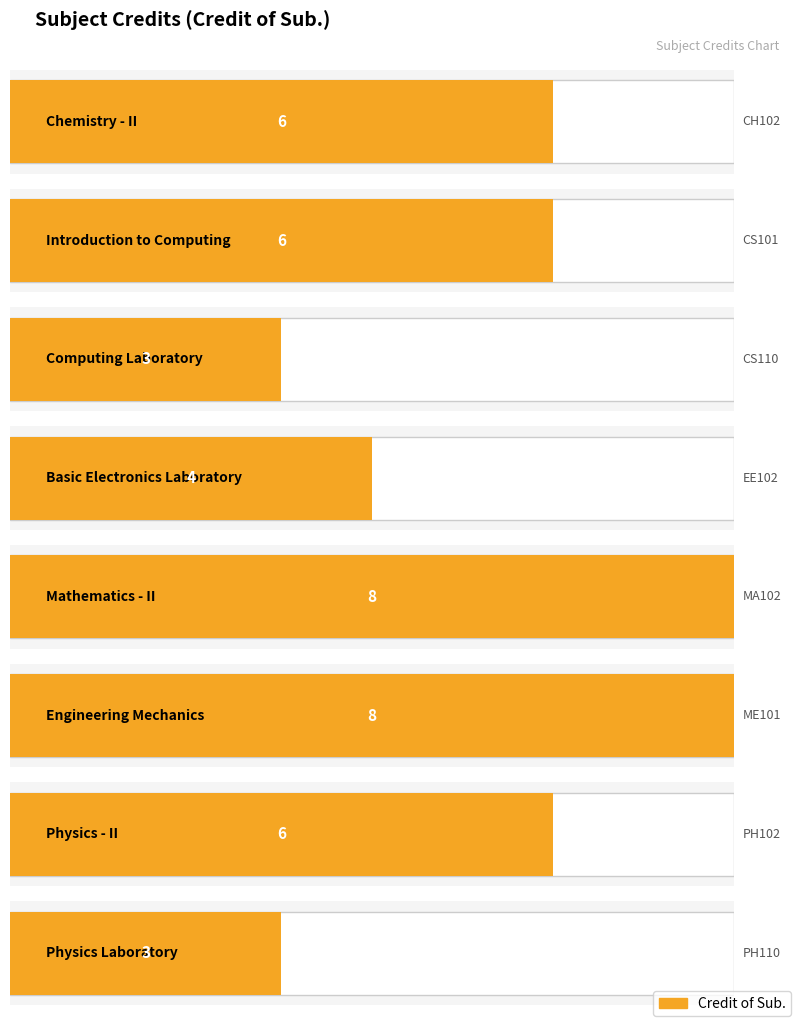

True or false: the data shows 1 at PH102.

False